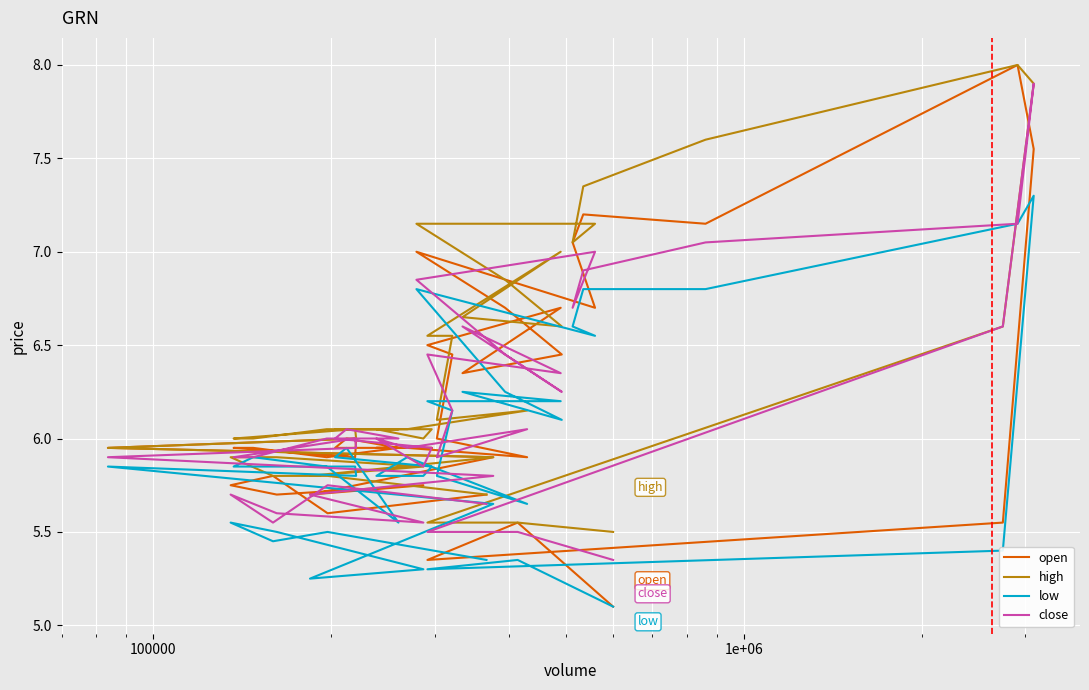

Reading left to right, transcribe all the data shown in this chart.

open: 5.1	5.5	5.3	5.5	7.5	8.0	7.2	7.2	7.0	6.7	7.0	6.7	6.5	6.3	6.7	6.5	6.5	6.0	5.9	6.0	6.0	6.0	6.0	6.0	6.0	6.0	5.9	6.0	6.0	5.9	6.0	6.0	5.9	5.7	5.8	5.7	5.8	5.8	5.6	5.7
high: 5.5	5.5	5.5	6.6	7.9	8.0	7.6	7.3	7.0	7.2	7.2	6.8	6.6	6.7	7.0	6.5	6.5	6.1	6.2	6.0	6.0	6.0	6.0	6.0	6.0	6.0	6.0	6.0	6.0	6.0	6.0	6.0	5.9	5.8	5.8	5.9	5.9	5.8	5.8	5.7
low: 5.1	5.3	5.3	5.4	7.3	7.2	6.8	6.8	6.6	6.5	6.8	6.2	6.1	6.2	6.2	6.2	6.2	5.8	5.7	5.9	5.8	5.8	5.8	5.9	6.0	5.5	5.8	5.9	5.8	5.8	5.8	5.8	5.7	5.2	5.3	5.5	5.5	5.5	5.5	5.3
close: 5.3	5.5	5.5	6.6	7.9	7.2	7.0	6.9	6.7	7.0	6.8	6.5	6.2	6.6	6.3	6.5	6.2	5.9	6.0	6.0	6.0	5.8	6.0	6.0	6.0	6.0	6.0	5.9	5.9	6.0	6.0	5.9	5.8	5.7	5.5	5.6	5.7	5.5	5.8	5.7